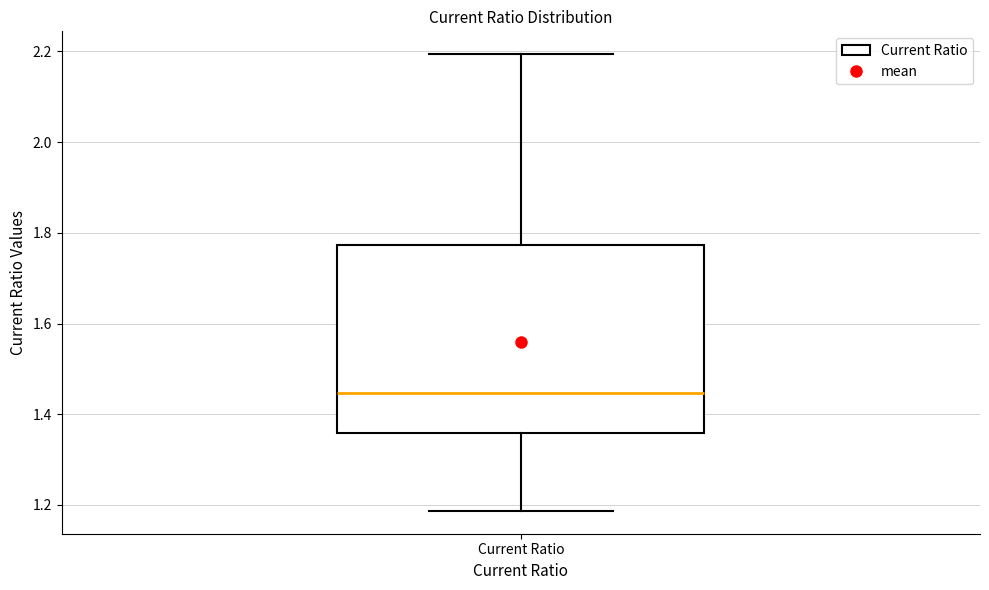

Transcribe this box plot: give where the median line is, the range the box spans, and where the two whiskers end, as read against the y-axis. The values are not printed on the chart, so give them approximately, as read against the axis.

median 1.44, box 1.36 to 1.78, whiskers 1.18 to 2.20